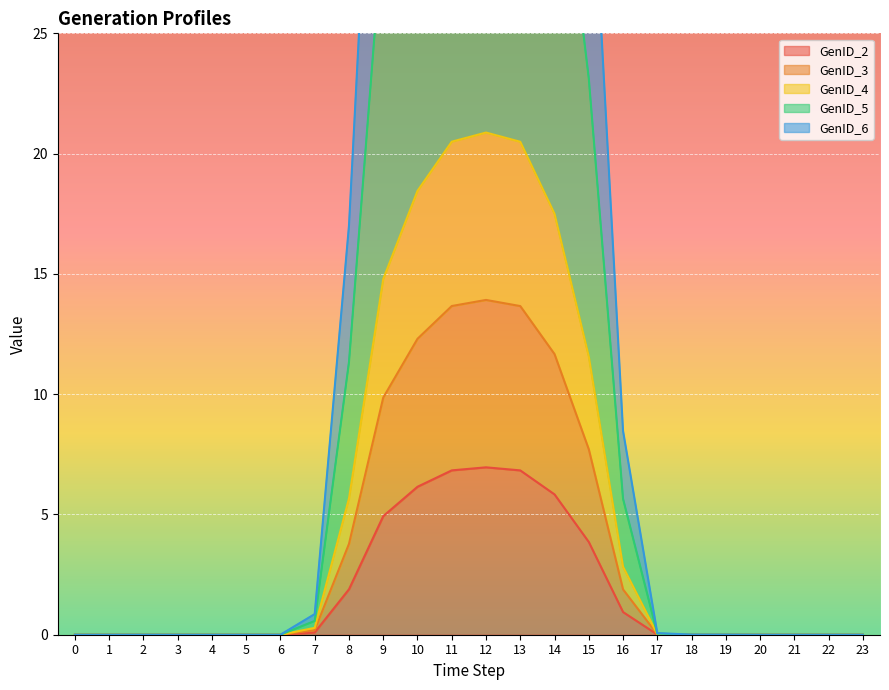

Reading left to right, extract all data points from this chart.

GenID_2: 0=0.0	1=0.0	2=0.0	3=0.0	4=0.0	5=0.0	6=0.0	7=0.1	8=1.9	9=4.9	10=6.2	11=6.8	12=7.0	13=6.8	14=5.8	15=3.9	16=0.9	17=0.0	18=0.0	19=0.0	20=0.0	21=0.0	22=0.0	23=0.0
GenID_3: 0=0.0	1=0.0	2=0.0	3=0.0	4=0.0	5=0.0	6=0.0	7=0.2	8=3.8	9=9.9	10=12.3	11=13.7	12=13.9	13=13.7	14=11.7	15=7.7	16=1.9	17=0.0	18=0.0	19=0.0	20=0.0	21=0.0	22=0.0	23=0.0
GenID_4: 0=0.0	1=0.0	2=0.0	3=0.0	4=0.0	5=0.0	6=0.0	7=0.3	8=5.7	9=14.8	10=18.5	11=20.5	12=20.9	13=20.5	14=17.5	15=11.6	16=2.8	17=0.0	18=0.0	19=0.0	20=0.0	21=0.0	22=0.0	23=0.0
GenID_5: 0=0.0	1=0.0	2=0.0	3=0.0	4=0.0	5=0.0	6=0.0	7=0.6	8=11.3	9=29.6	10=36.9	11=41.0	12=41.8	13=41.0	14=35.0	15=23.1	16=5.7	17=0.0	18=0.0	19=0.0	20=0.0	21=0.0	22=0.0	23=0.0
GenID_6: 0=0.0	1=0.0	2=0.0	3=0.0	4=0.0	5=0.0	6=0.0	7=0.9	8=17.0	9=44.4	10=55.4	11=61.5	12=62.6	13=61.5	14=52.5	15=34.7	16=8.5	17=0.1	18=0.0	19=0.0	20=0.0	21=0.0	22=0.0	23=0.0